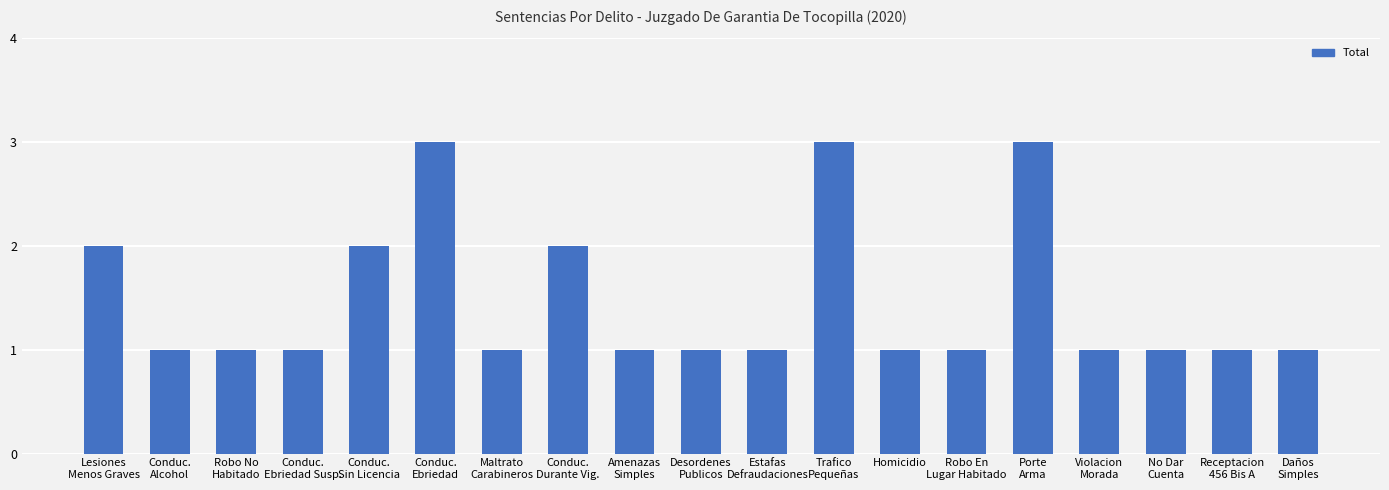

What is the maximum value shown in the chart?

3